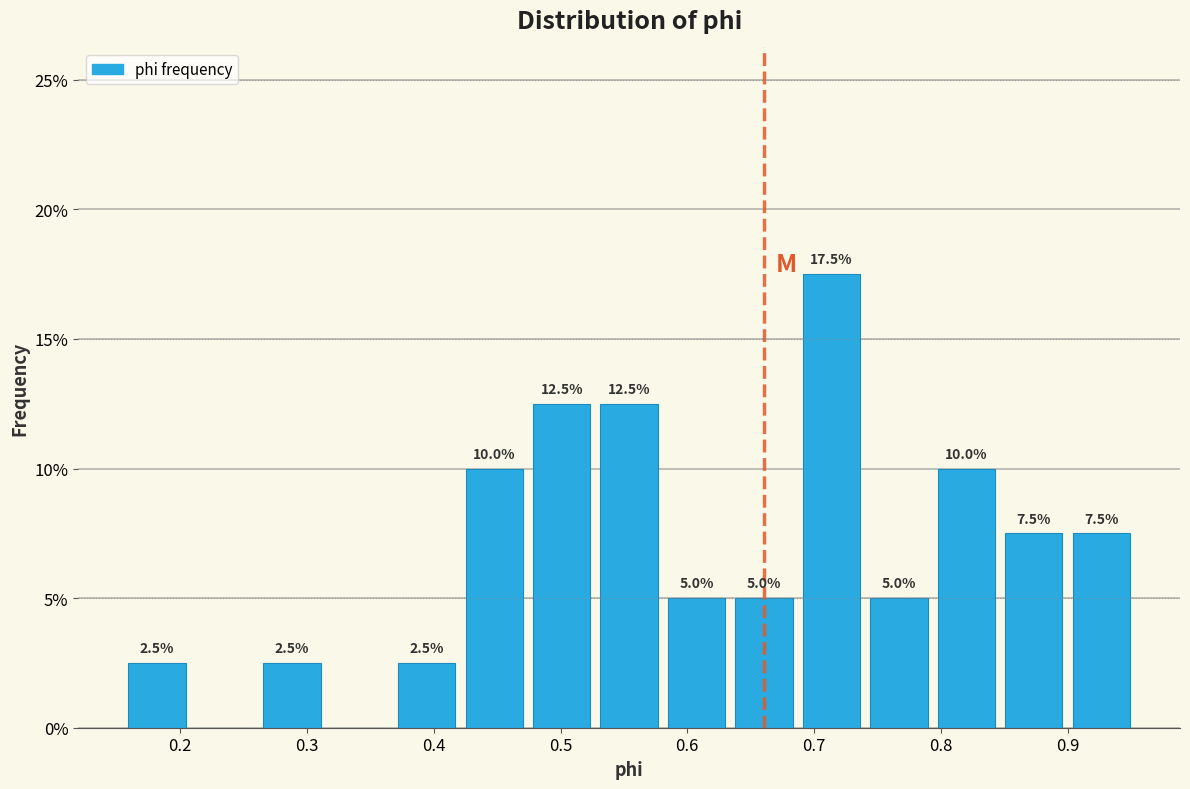

Over which range of the x-axis is the bar tallest?

0.69 to 0.74